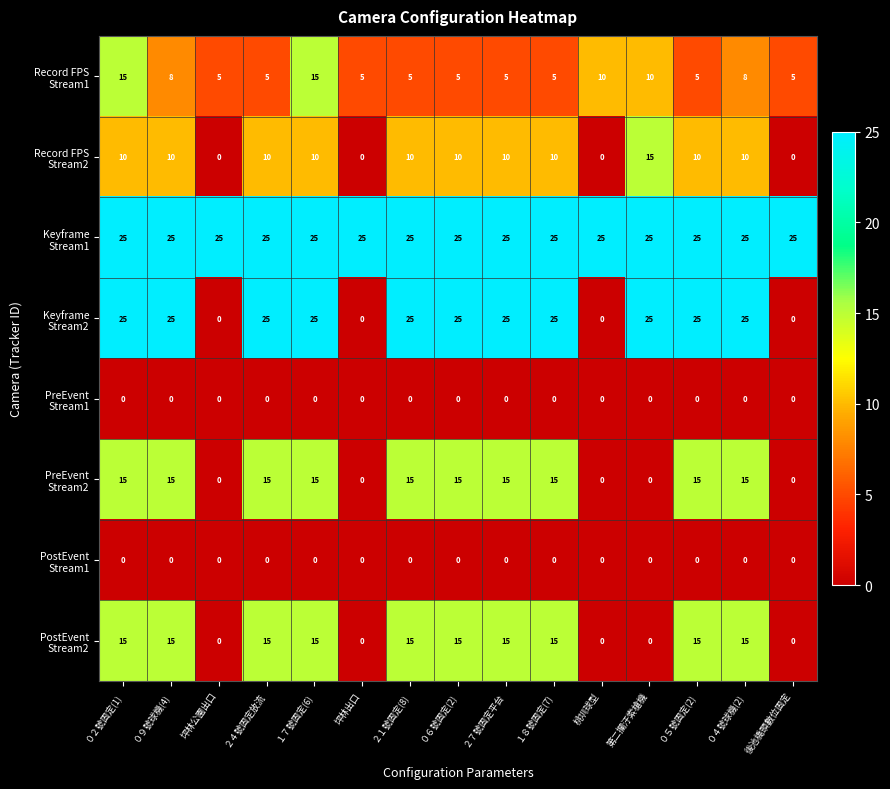

What is the greatest value displayed?

25